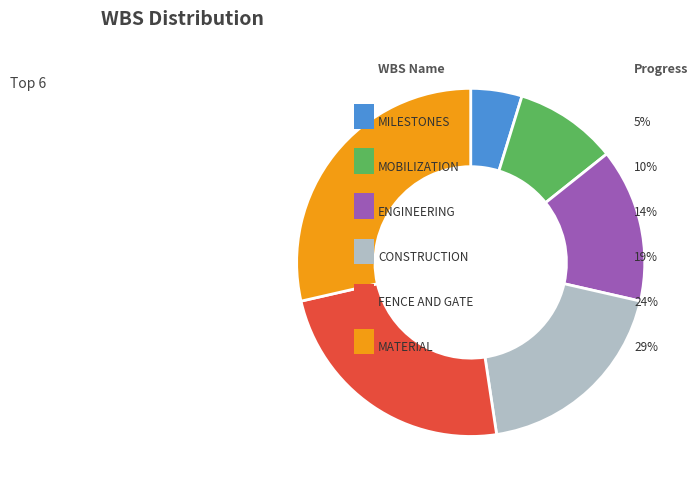

Is there any slice that represents more than half of the pie?

No